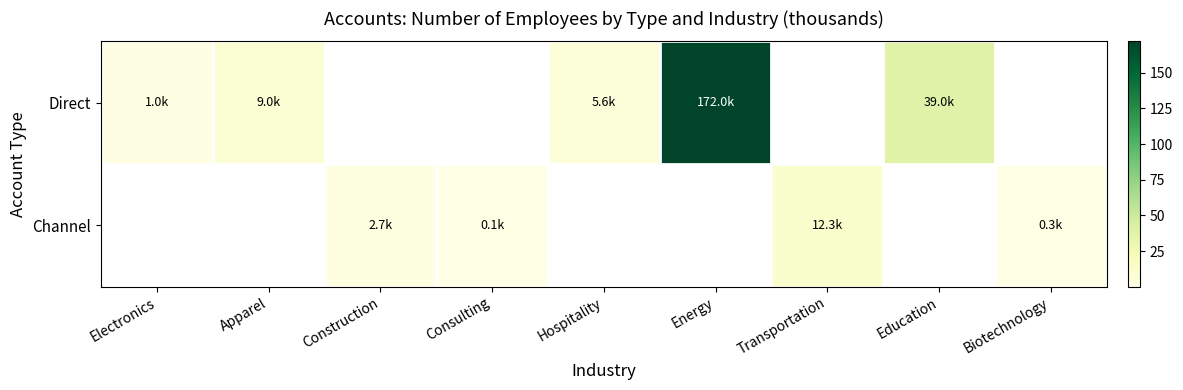

What is the minimum value for Direct?

1.0